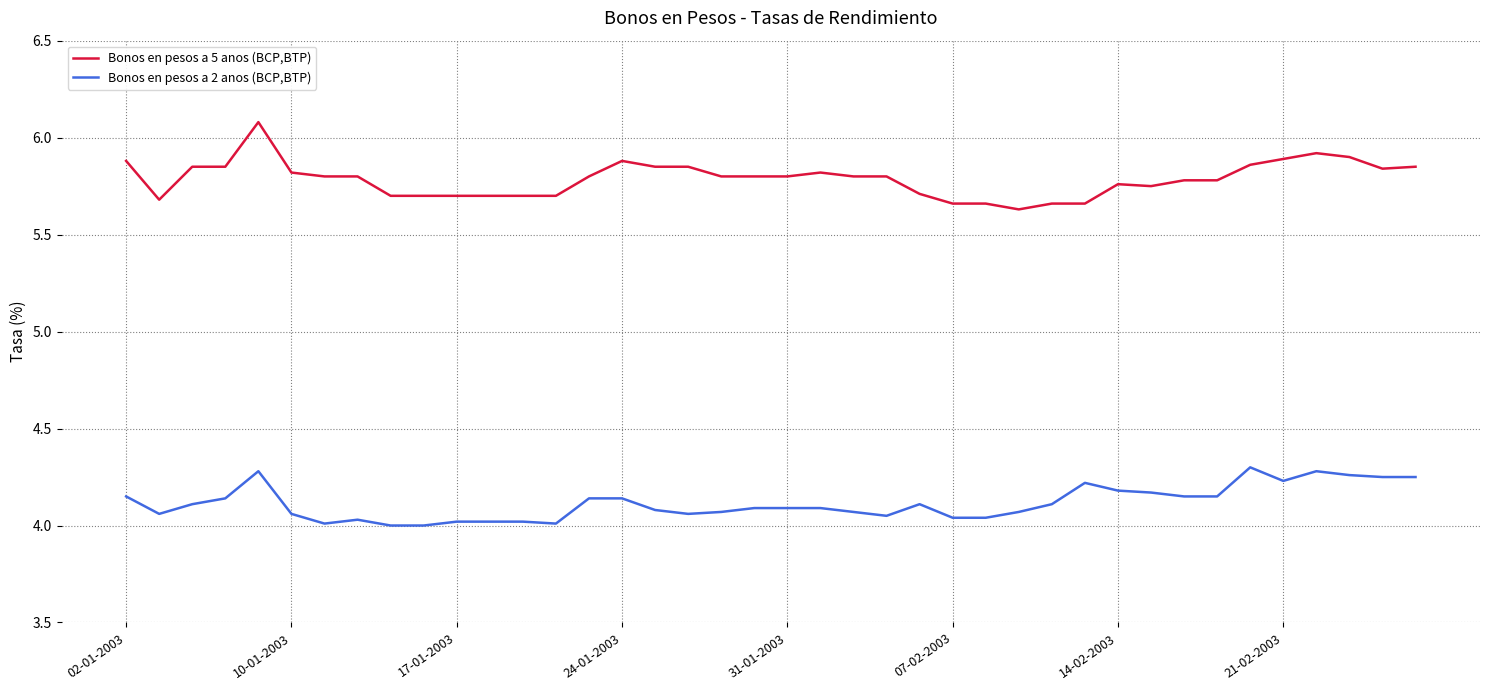

Which series has the widest spread of values?

Bonos en pesos a 5 anos (BCP,BTP)